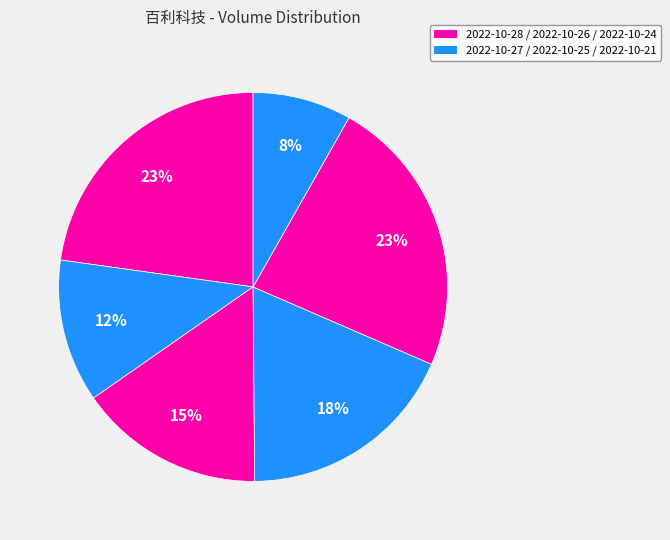

How many slices are in this pie chart?

6